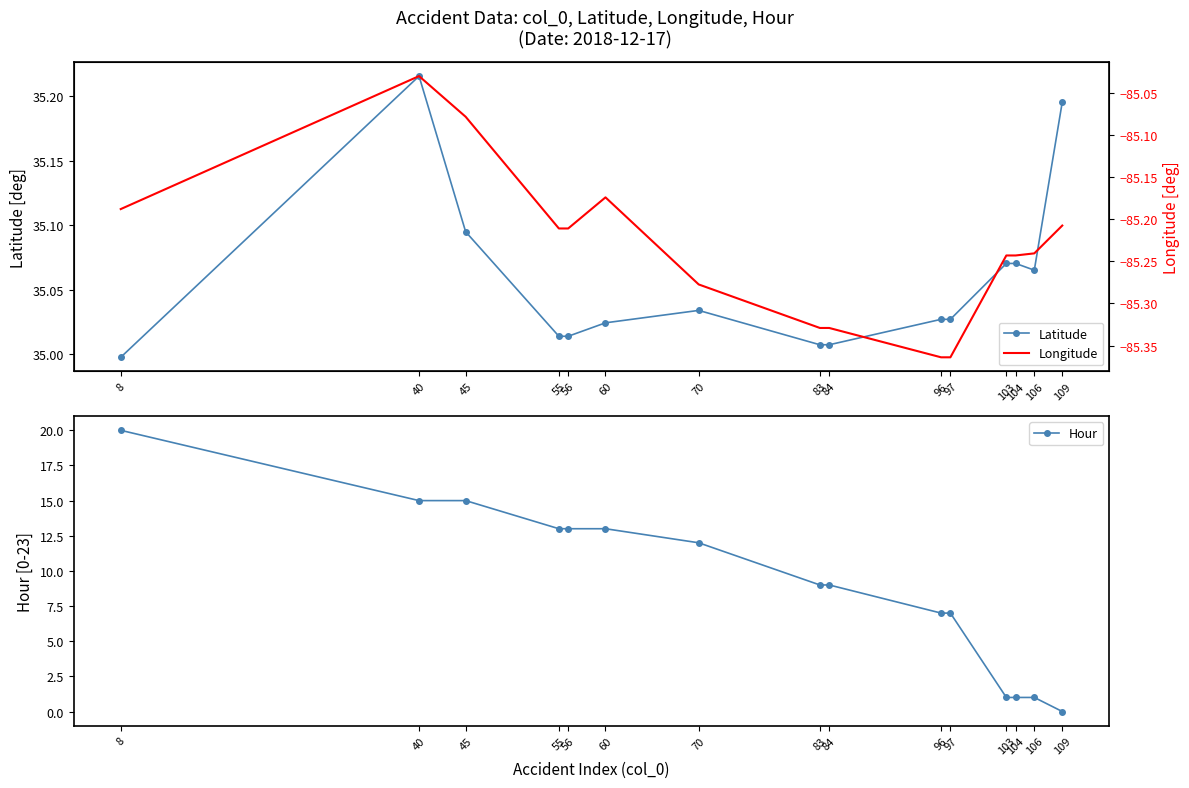

In Latitude, how many points are lower than both neighbors (excluding endpoints)?

1